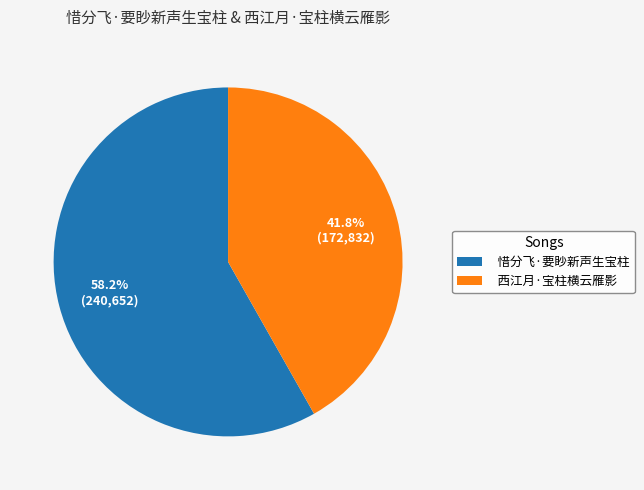

True or false: 惜分飞·要眇新声生宝柱 accounts for 43% of the total.

False